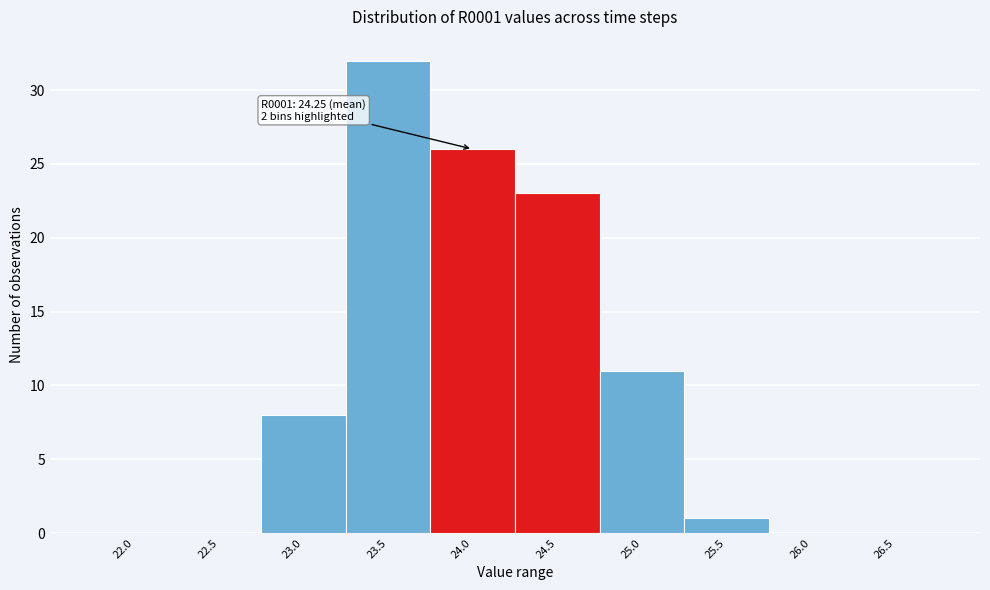

Reading left to right, transcribe all the data shown in this chart.

22.0=0	22.5=0	23.0=8	23.5=32	24.0=26	24.5=23	25.0=11	25.5=1	26.0=0	26.5=0